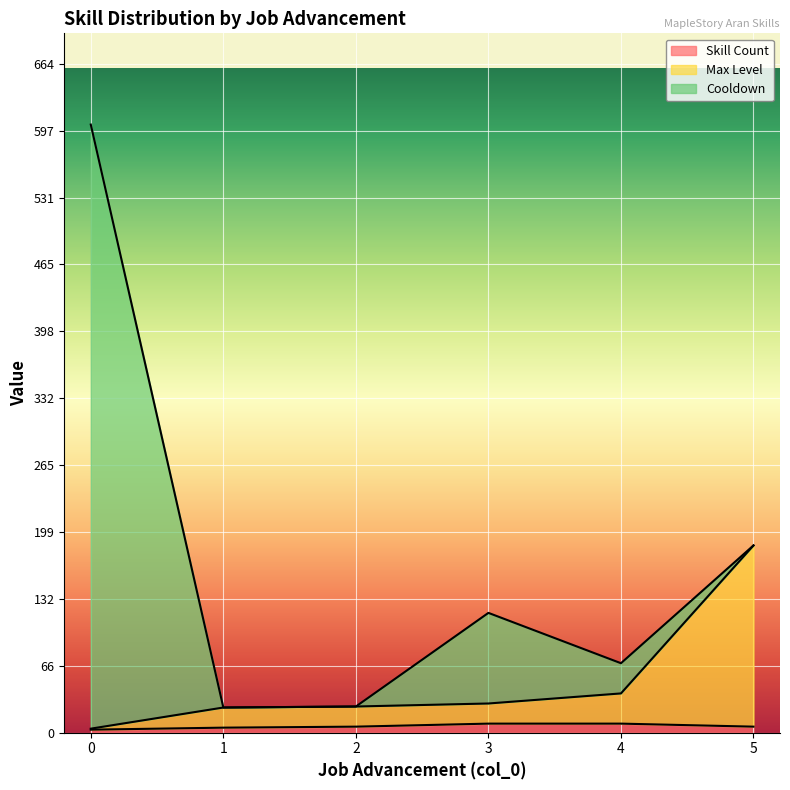

How many values in the Max Level series are below 29?

3